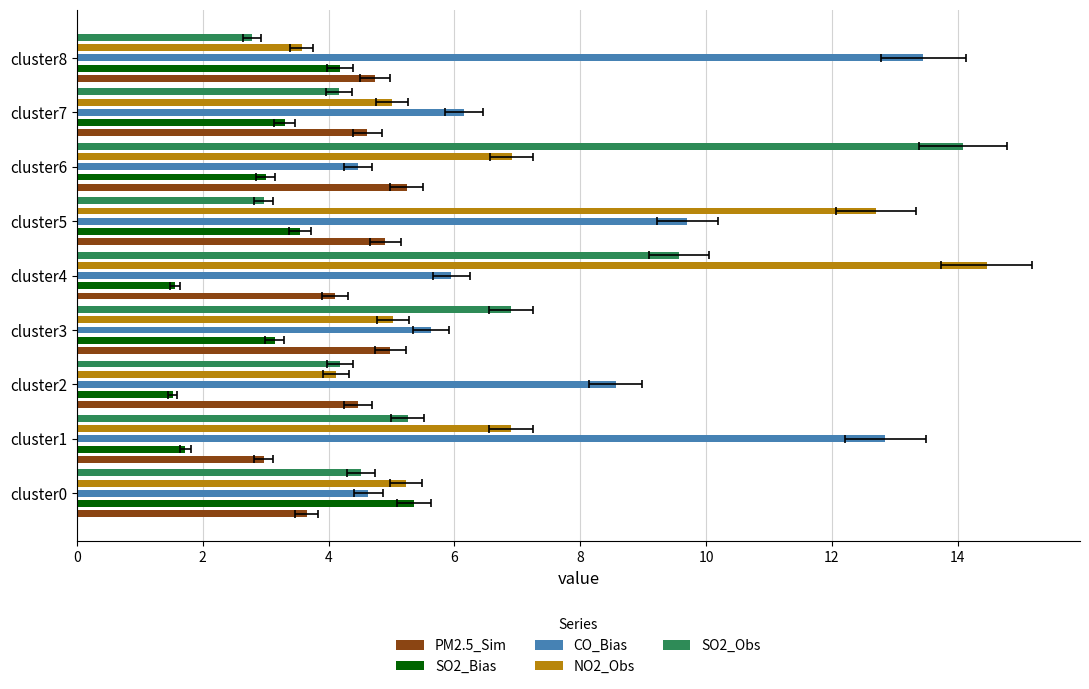

What is the difference between the maximum and minimum values in the CO_Bias series?

9.0